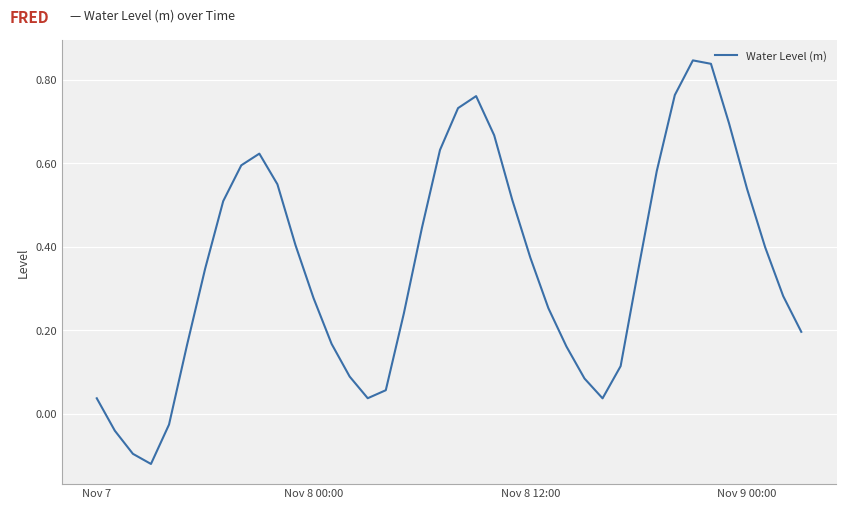

Does the chart have visible grid lines?

Yes